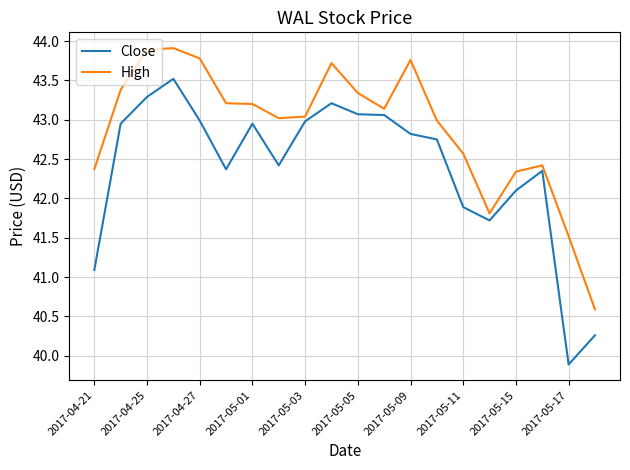

Rank the series by their average value, from lowest to highest.

Close, High